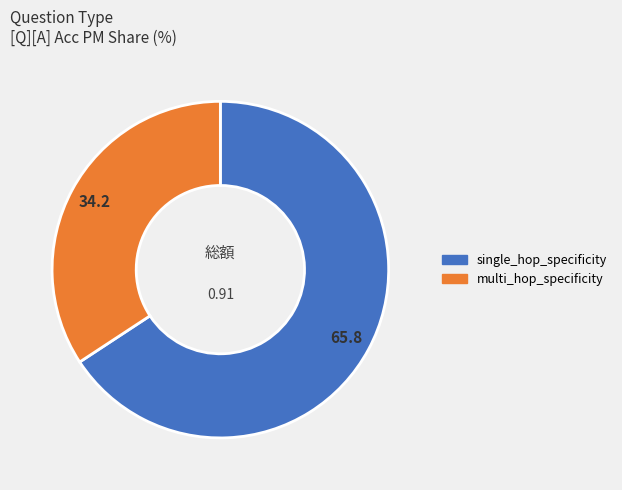

How many slices are in this pie chart?

2